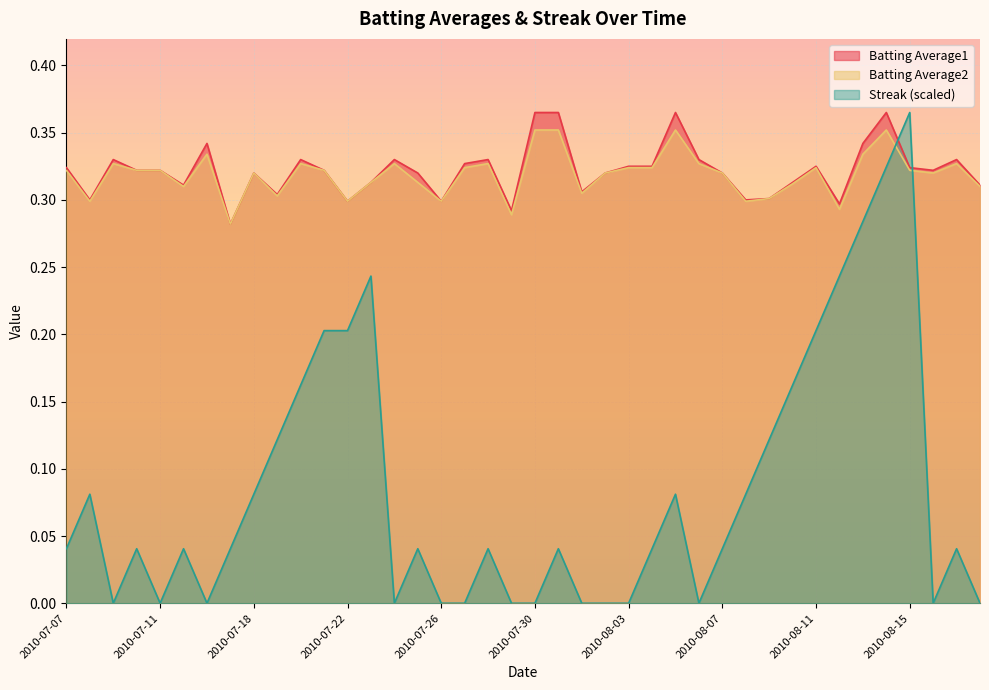

At which category is the sum across all series the highest?

2010-08-14